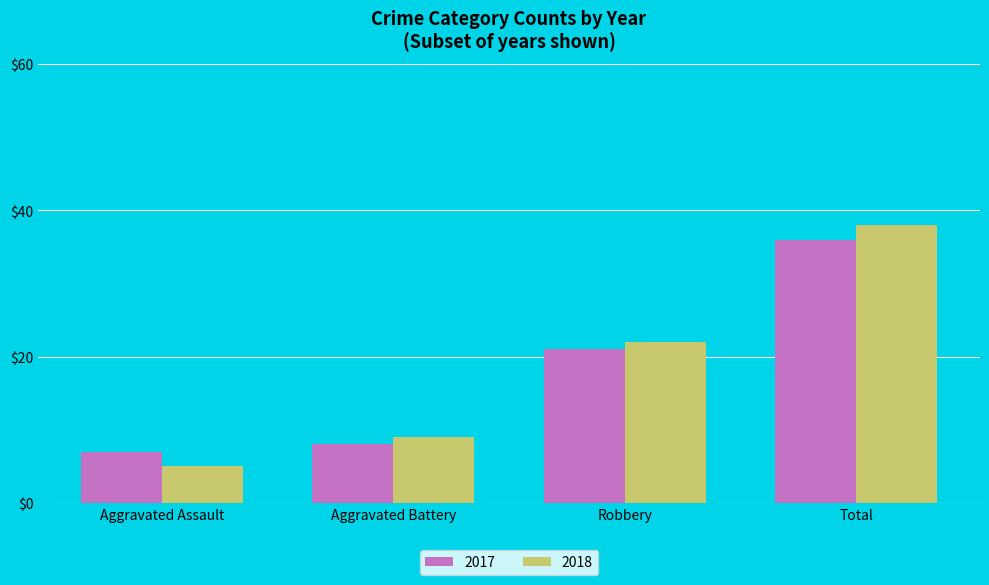

The value of 2017 at Aggravated Battery is 12. True or false?

False